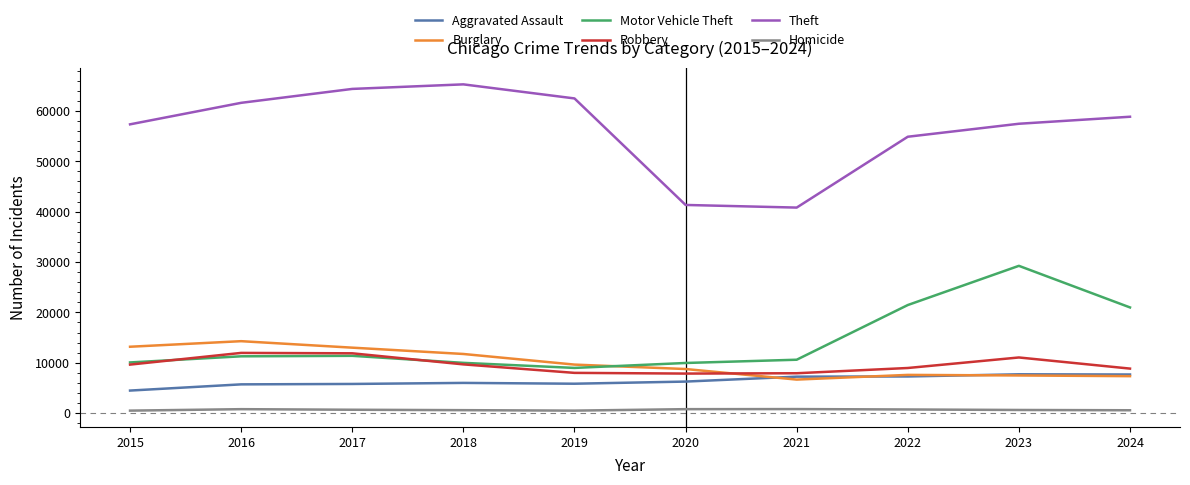

The Motor Vehicle Theft series shows 5435 at 2018. True or false?

False